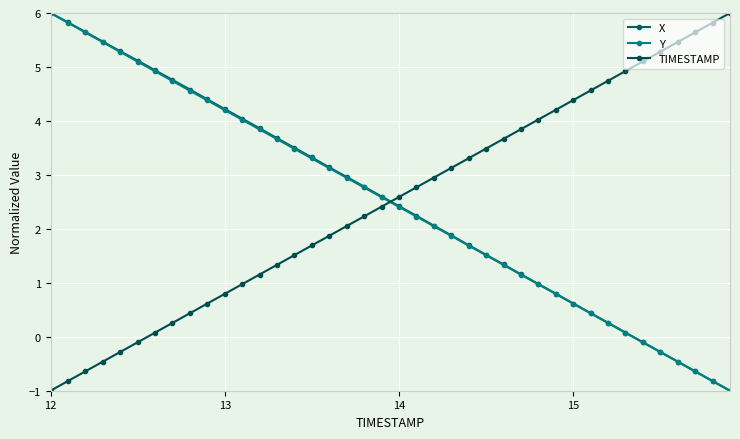

What is the difference between the second highest and second lowest values in the X series?

6.6